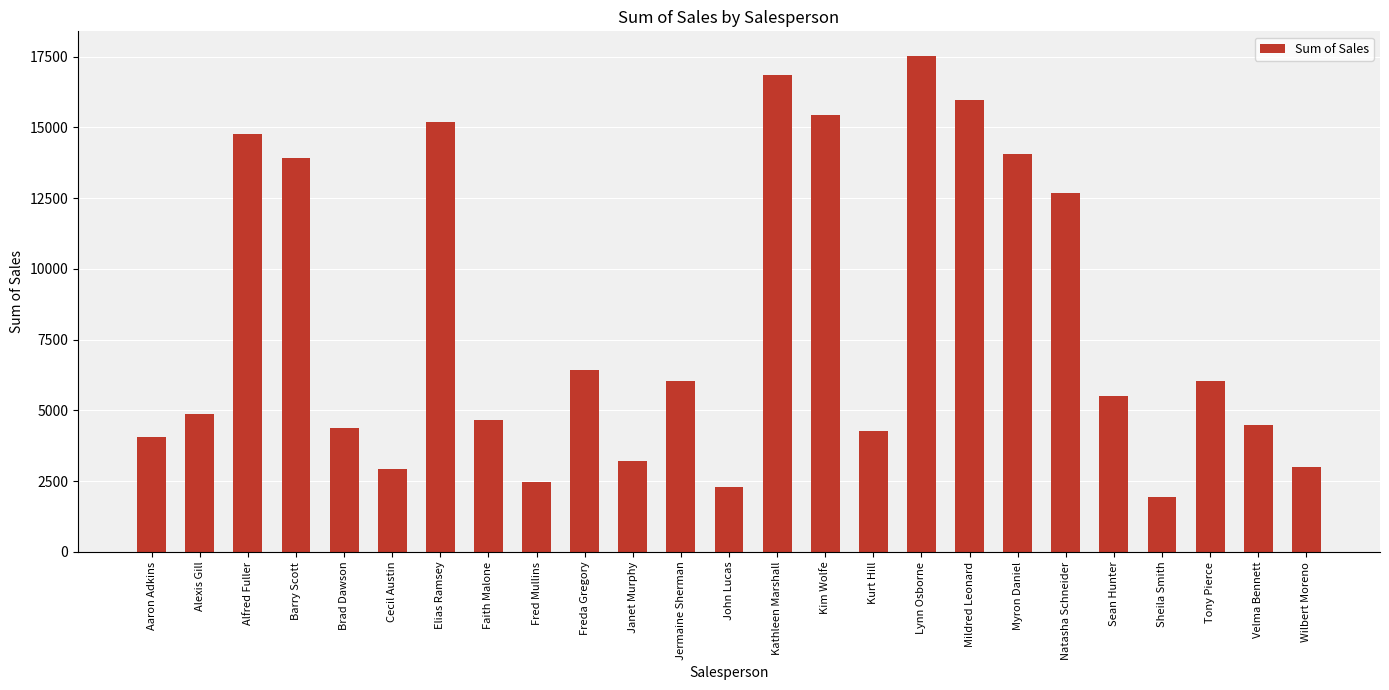

Is it true that the value at Velma Bennett is 4485?

True